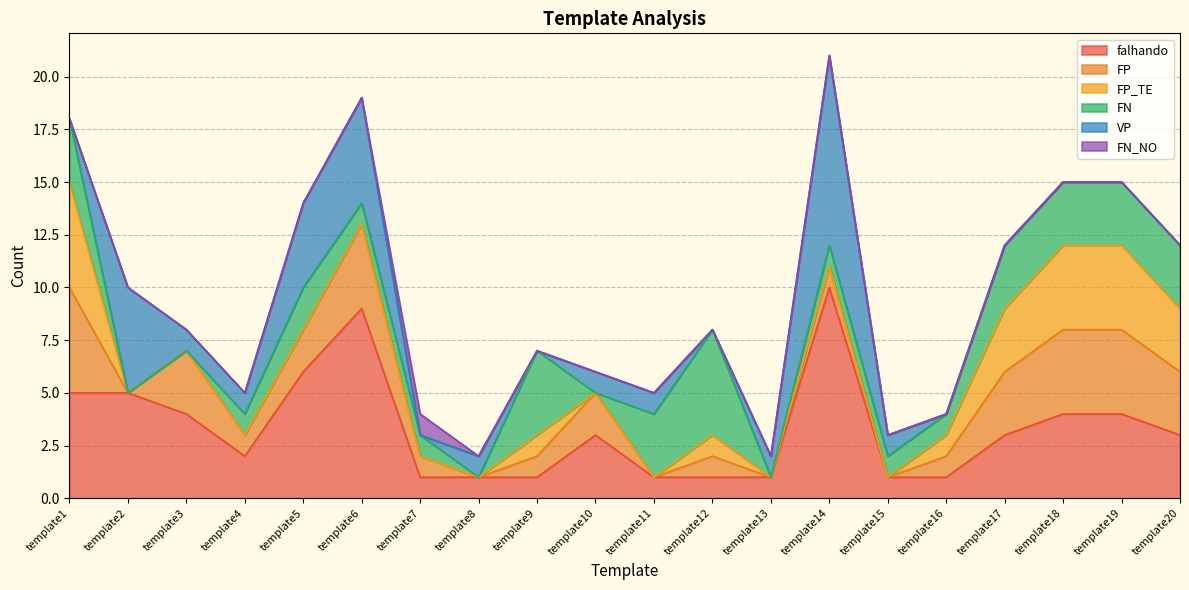

List the series in order of their peak value, highest first.

falhando, VP, FP, FP_TE, FN, FN_NO